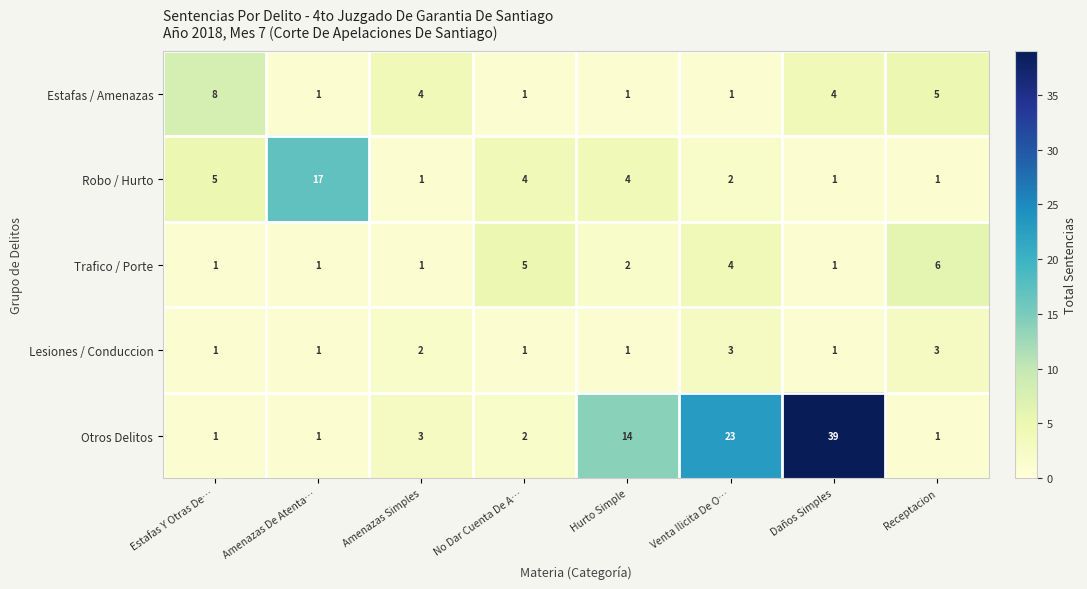

Between Hurto Simple and Receptacion, which series saw the biggest shift?

Otros Delitos